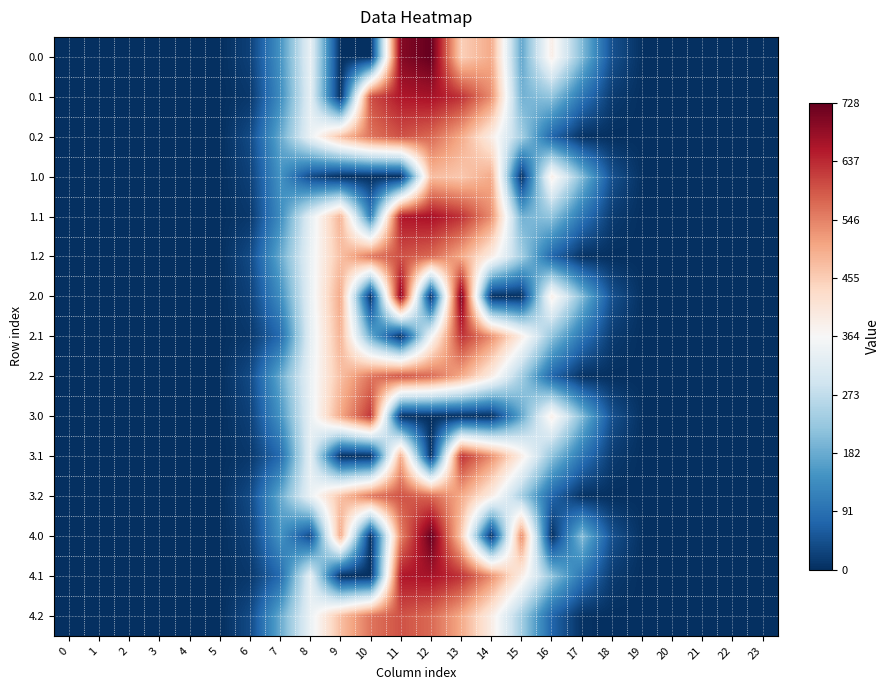

Reading left to right, list all the values displayed in this chart.

0.0: 0=0.0	1=0.0	2=0.0	3=0.0	4=0.0	5=0.0	6=23.2	7=146.0	8=336.1	9=0.0	10=0.0	11=696.8	12=727.5	13=451.2	14=500.7	15=172.8	16=388.8	17=206.8	18=44.9	19=2.7	20=0.0	21=0.0	22=0.0	23=0.0
0.1: 0=0.0	1=0.0	2=0.0	3=0.0	4=0.0	5=0.0	6=12.0	7=135.5	8=328.7	9=0.0	10=599.4	11=656.3	12=665.6	13=628.6	14=534.0	15=190.4	16=218.5	17=100.3	18=16.4	19=0.4	20=0.0	21=0.0	22=0.0	23=0.0
0.2: 0=0.0	1=0.0	2=0.0	3=0.0	4=0.0	5=0.0	6=35.6	7=178.4	8=339.9	9=473.2	10=559.6	11=594.9	12=571.9	13=501.8	14=392.1	15=239.2	16=75.5	17=4.1	18=0.2	19=0.0	20=0.0	21=0.0	22=0.0	23=0.0
1.0: 0=0.0	1=0.0	2=0.0	3=0.0	4=0.0	5=0.0	6=23.2	7=146.0	8=35.0	9=0.0	10=0.0	11=0.0	12=477.2	13=461.8	14=500.7	15=0.0	16=388.8	17=206.8	18=44.9	19=2.7	20=0.0	21=0.0	22=0.0	23=0.0
1.1: 0=0.0	1=0.0	2=0.0	3=0.0	4=0.0	5=0.0	6=12.0	7=135.5	8=328.7	9=490.4	10=114.0	11=656.3	12=665.6	13=628.6	14=534.0	15=190.4	16=218.5	17=100.3	18=16.4	19=0.4	20=0.0	21=0.0	22=0.0	23=0.0
1.2: 0=0.0	1=0.0	2=0.0	3=0.0	4=0.0	5=0.0	6=35.6	7=178.4	8=339.9	9=473.2	10=559.6	11=594.9	12=571.9	13=501.8	14=392.1	15=239.2	16=75.5	17=4.1	18=0.2	19=0.0	20=0.0	21=0.0	22=0.0	23=0.0
2.0: 0=0.0	1=0.0	2=0.0	3=0.0	4=0.0	5=0.0	6=23.2	7=136.4	8=336.1	9=503.1	10=0.0	11=696.8	12=0.0	13=711.8	14=0.0	15=0.0	16=388.8	17=206.8	18=44.9	19=2.7	20=0.0	21=0.0	22=0.0	23=0.0
2.1: 0=0.0	1=0.0	2=0.0	3=0.0	4=0.0	5=0.0	6=12.0	7=81.6	8=328.7	9=490.4	10=180.7	11=0.0	12=350.8	13=628.6	14=534.0	15=391.1	16=218.5	17=100.3	18=16.4	19=0.4	20=0.0	21=0.0	22=0.0	23=0.0
2.2: 0=0.0	1=0.0	2=0.0	3=0.0	4=0.0	5=0.0	6=35.6	7=178.4	8=339.9	9=473.2	10=559.6	11=594.9	12=571.9	13=501.8	14=392.1	15=239.2	16=75.5	17=4.1	18=0.2	19=0.0	20=0.0	21=0.0	22=0.0	23=0.0
3.0: 0=0.0	1=0.0	2=0.0	3=0.0	4=0.0	5=0.0	6=23.2	7=146.0	8=336.1	9=503.1	10=623.6	11=0.0	12=0.0	13=0.0	14=0.0	15=172.8	16=388.8	17=206.8	18=44.9	19=2.7	20=0.0	21=0.0	22=0.0	23=0.0
3.1: 0=0.0	1=0.0	2=0.0	3=0.0	4=0.0	5=0.0	6=12.0	7=81.6	8=328.7	9=0.0	10=0.0	11=500.4	12=0.0	13=628.6	14=534.0	15=391.1	16=218.5	17=100.3	18=16.4	19=0.4	20=0.0	21=0.0	22=0.0	23=0.0
3.2: 0=0.0	1=0.0	2=0.0	3=0.0	4=0.0	5=0.0	6=35.6	7=178.4	8=339.9	9=473.2	10=559.6	11=594.9	12=571.9	13=501.8	14=392.1	15=239.2	16=75.5	17=4.1	18=0.2	19=0.0	20=0.0	21=0.0	22=0.0	23=0.0
4.0: 0=0.0	1=0.0	2=0.0	3=0.0	4=0.0	5=0.0	6=23.2	7=146.0	8=35.0	9=503.1	10=0.0	11=544.3	12=727.5	13=461.8	14=0.0	15=540.3	16=0.0	17=206.8	18=44.9	19=2.7	20=0.0	21=0.0	22=0.0	23=0.0
4.1: 0=0.0	1=0.0	2=0.0	3=0.0	4=0.0	5=0.0	6=12.0	7=81.6	8=328.7	9=0.0	10=0.0	11=656.3	12=665.6	13=628.6	14=534.0	15=391.1	16=218.5	17=100.3	18=16.4	19=0.4	20=0.0	21=0.0	22=0.0	23=0.0
4.2: 0=0.0	1=0.0	2=0.0	3=0.0	4=0.0	5=0.0	6=35.6	7=178.4	8=339.9	9=473.2	10=559.6	11=594.9	12=571.9	13=501.8	14=392.1	15=239.2	16=75.5	17=4.1	18=0.2	19=0.0	20=0.0	21=0.0	22=0.0	23=0.0